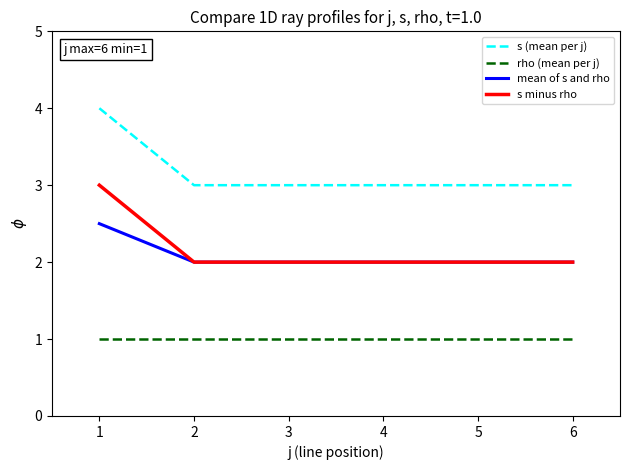

What is the approximate value of s minus rho at 1?

3.0